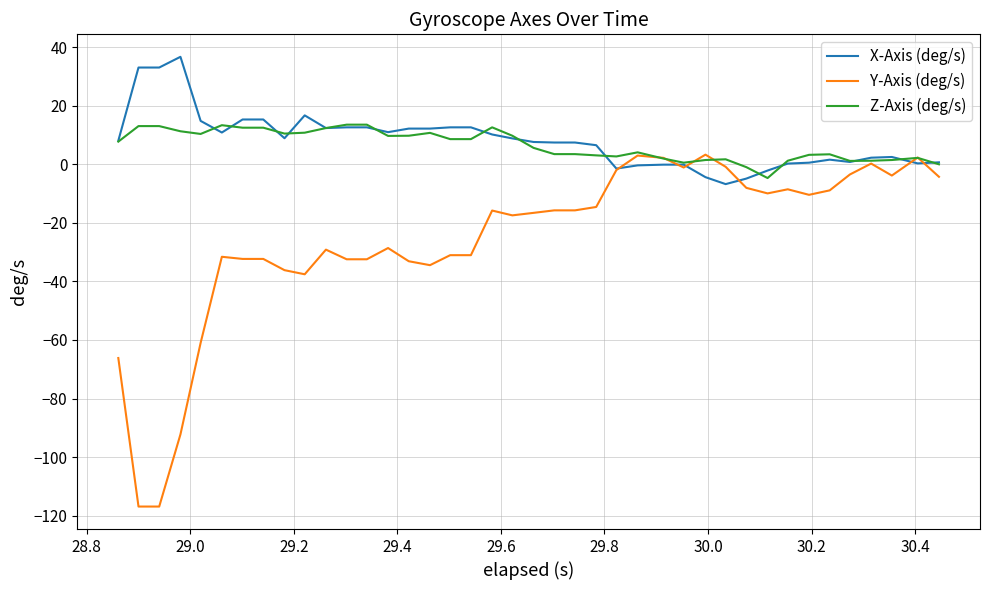

What is the maximum value for Z-Axis (deg/s)?

13.5